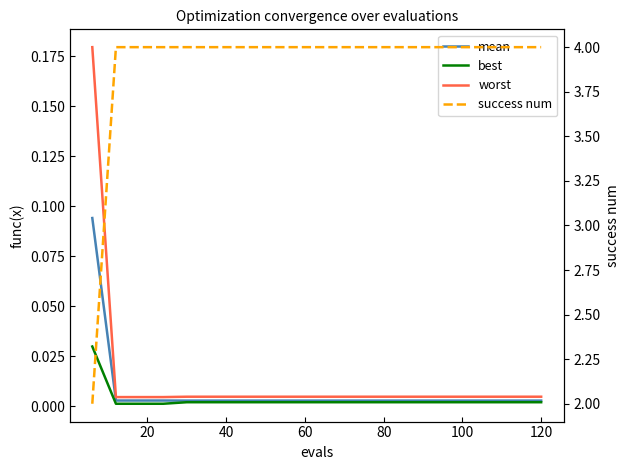

List the series in order of their peak value, highest first.

success num, worst, mean, best